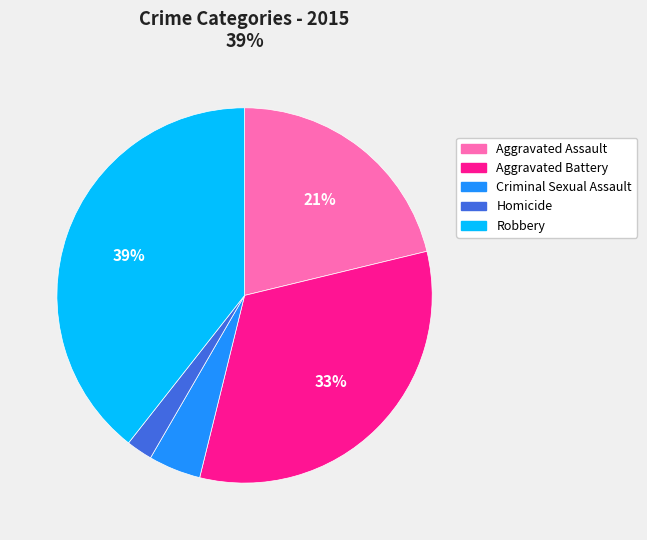

What percentage is the Robbery slice, to the nearest percent?

39%